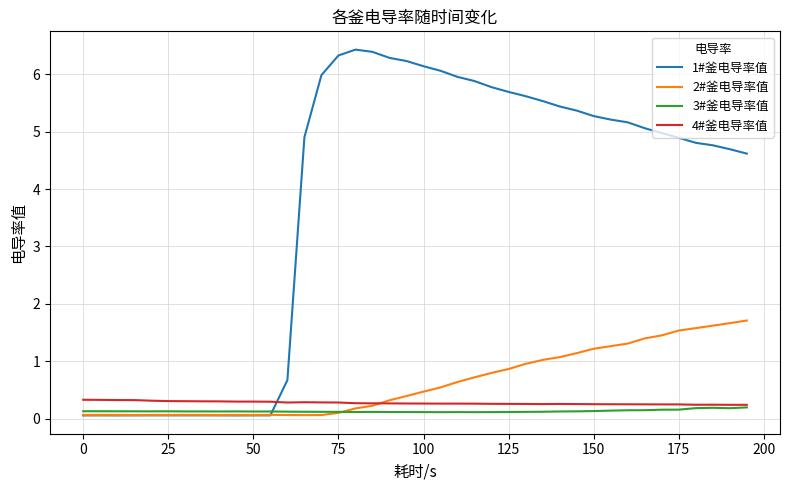

Which series has the largest total across all categories?

1#釜电导率值